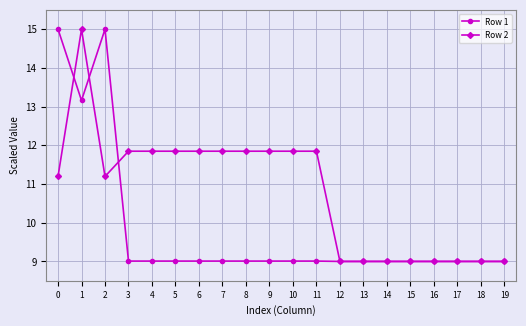

Reading left to right, what are all the values shown in this chart?

Row 1: 0=15.0	1=13.2	2=15.0	3=9.0	4=9.0	5=9.0	6=9.0	7=9.0	8=9.0	9=9.0	10=9.0	11=9.0	12=9.0	13=9.0	14=9.0	15=9.0	16=9.0	17=9.0	18=9.0	19=9.0
Row 2: 0=11.2	1=15.0	2=11.2	3=11.8	4=11.8	5=11.8	6=11.8	7=11.8	8=11.8	9=11.8	10=11.8	11=11.8	12=9.0	13=9.0	14=9.0	15=9.0	16=9.0	17=9.0	18=9.0	19=9.0